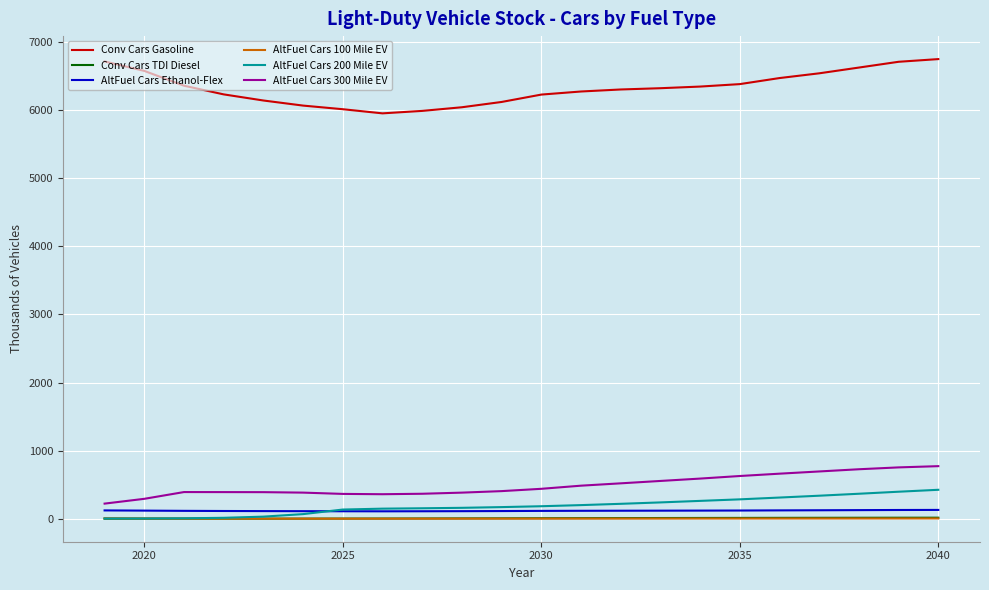

What is the sum of all AltFuel Cars 100 Mile EV values?

103.8